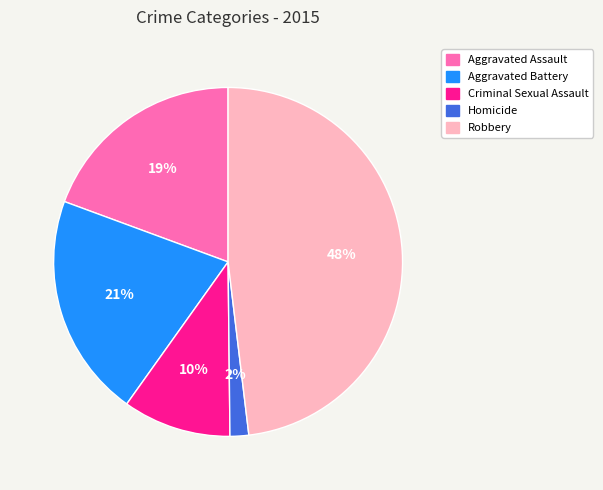

Which slice is the smallest?

Homicide